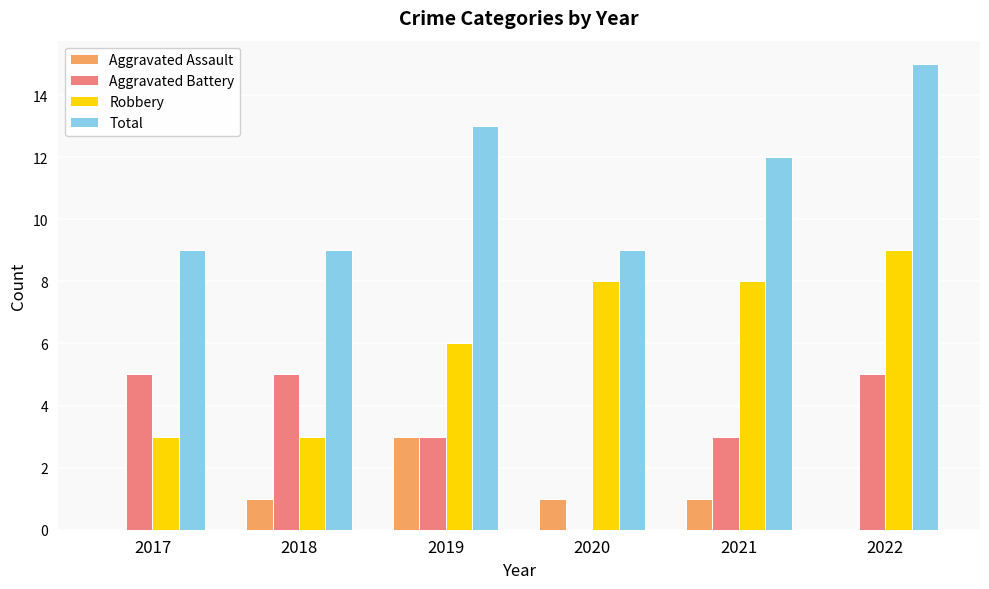

Read the Total value at 2018.

9